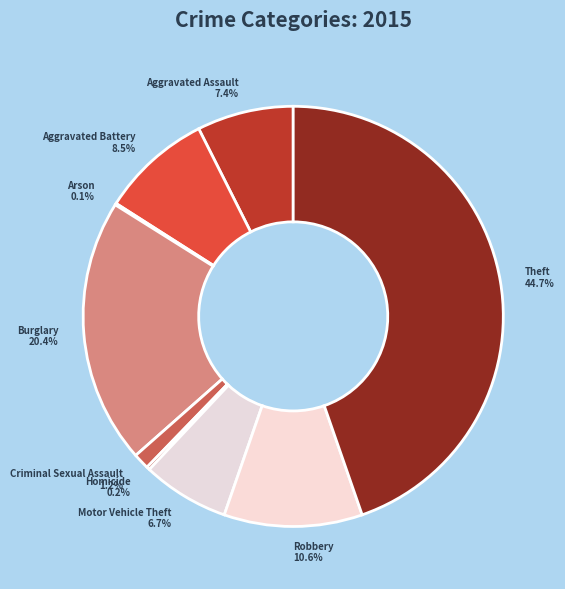

Does Burglary 20.4% represent more than half of the total?

No